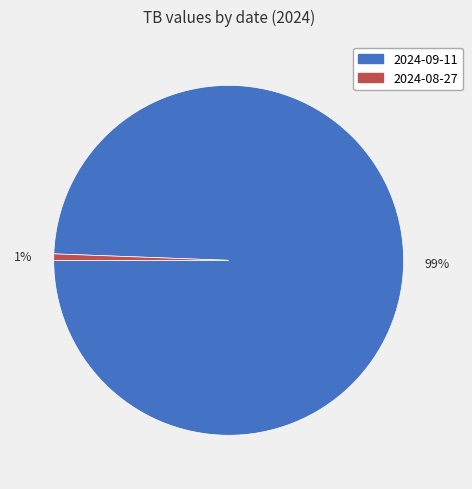

Which slice is the largest?

2024-09-11